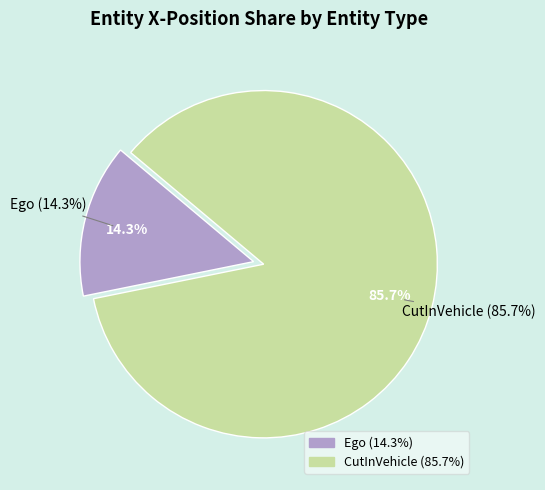

Is CutInVehicle the majority of the pie?

Yes